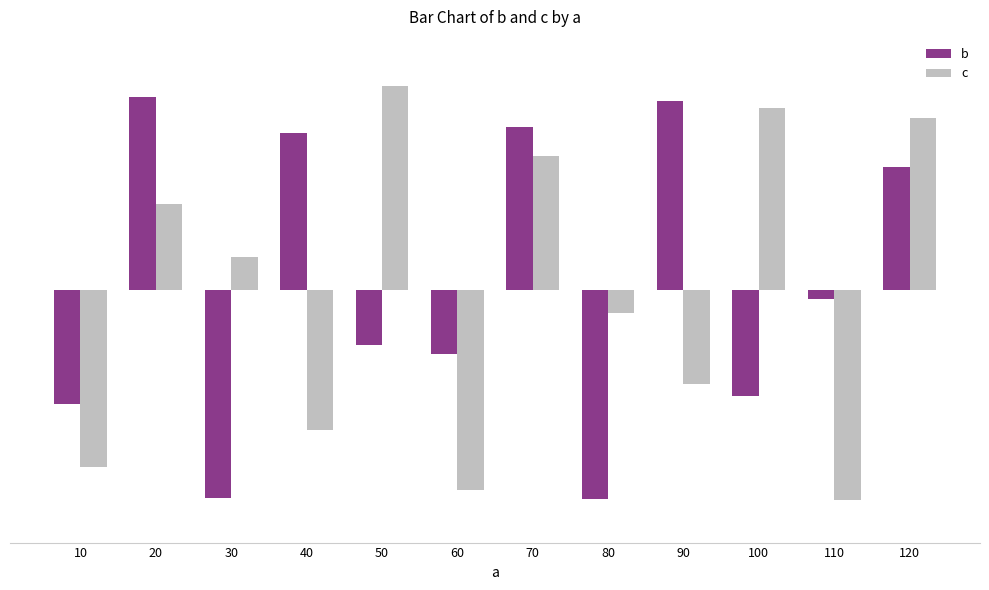

What value does the c series have at 60?

-1.0